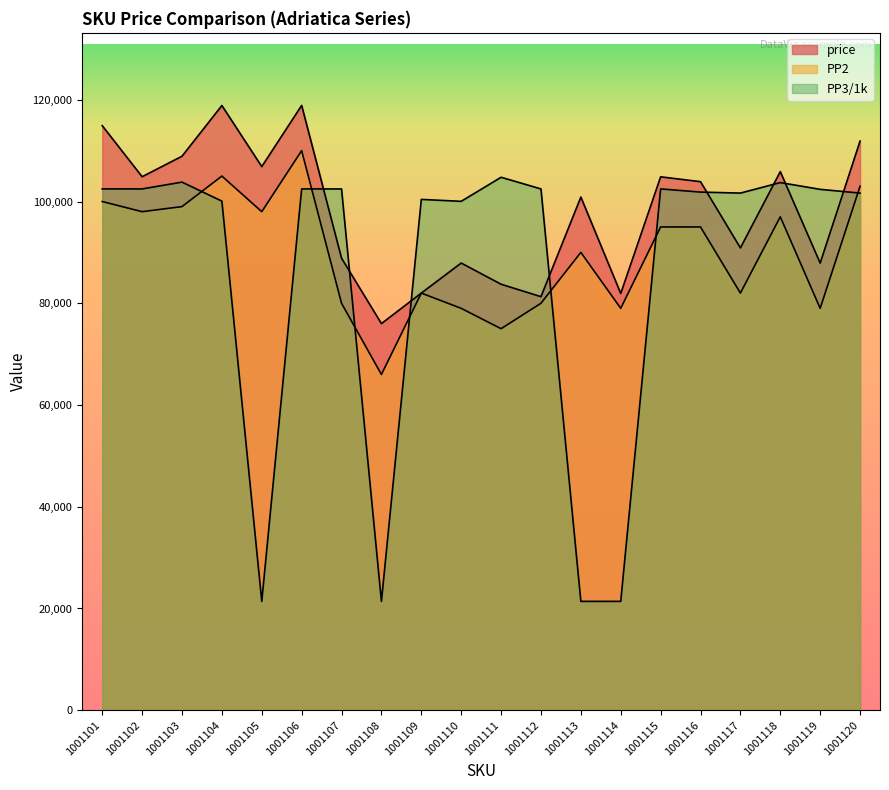

True or false: PP3 has more than 2 points higher than both neighbors.

True